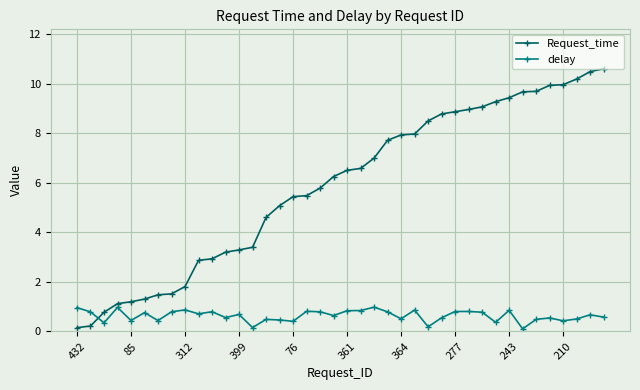

Which series has the largest total across all categories?

Request_time